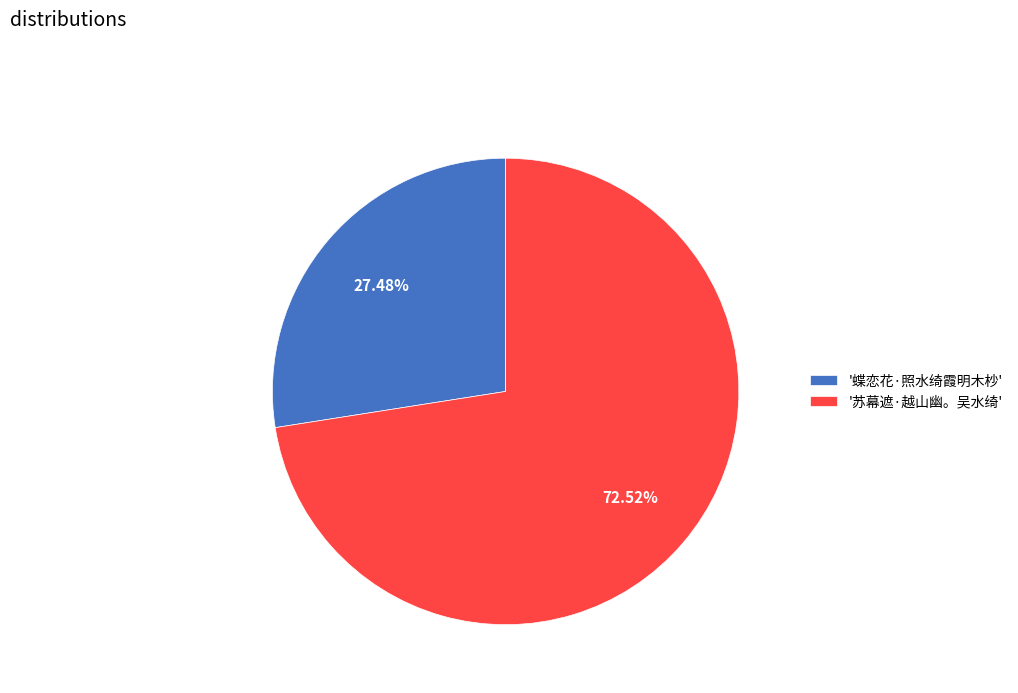

Do '苏幕遮·越山幽。吴水绮' and '蝶恋花·照水绮霞明木杪' together represent more than half of the pie?

Yes